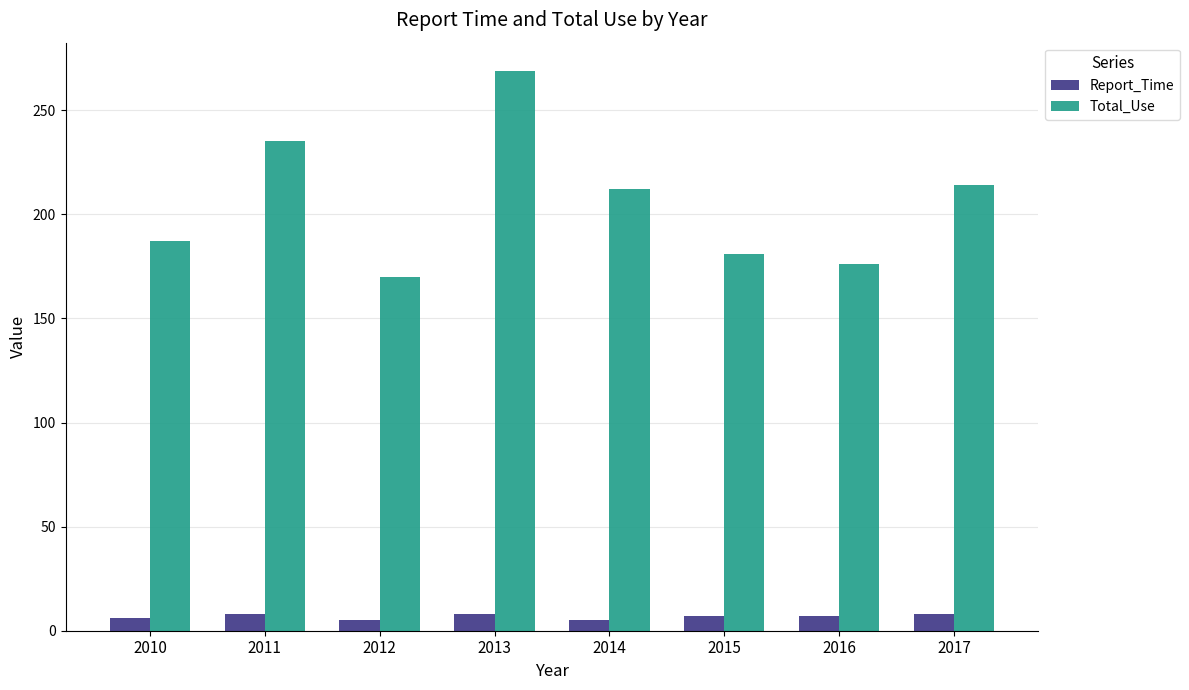

The Total_Use series shows 212 at 2014. True or false?

True